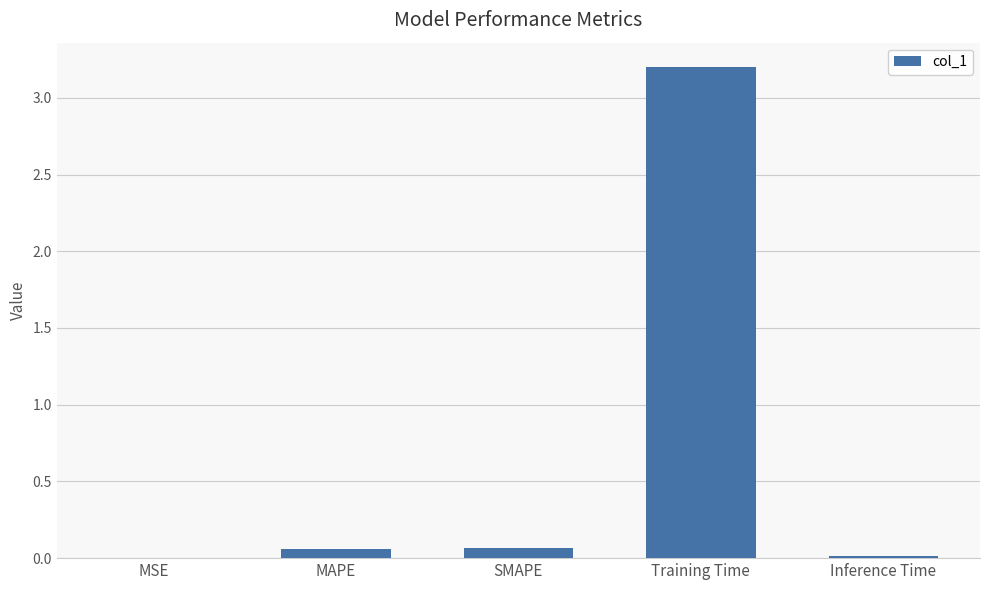

What is the sum of all values?

3.3